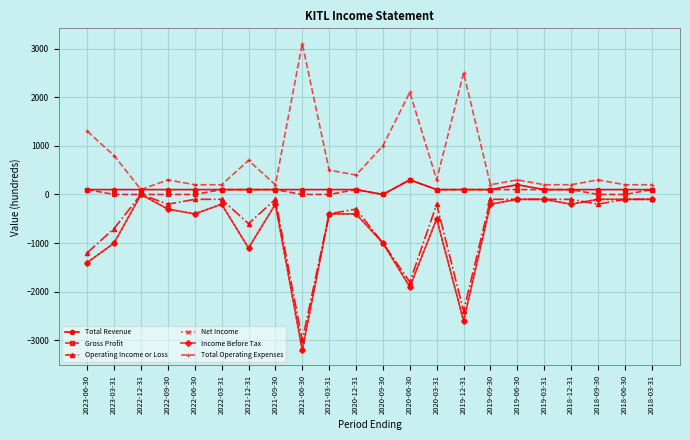

The value of Income Before Tax at 2020-12-31 is -181. True or false?

False